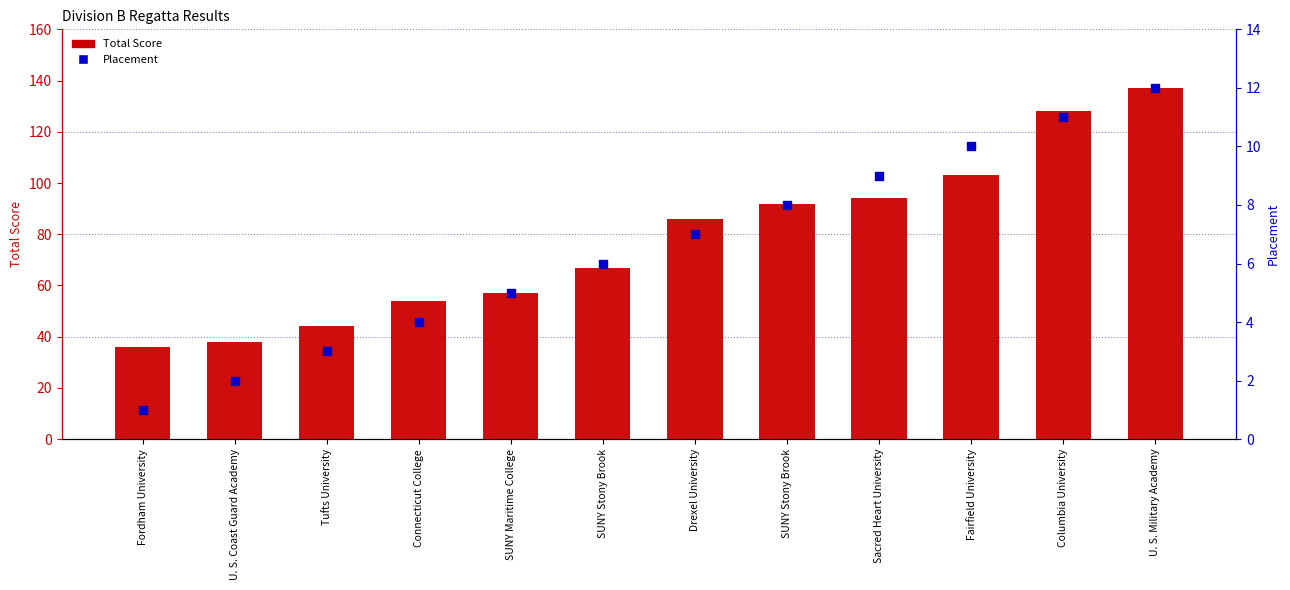

What are all the series names shown in the legend?

Total Score, Placement